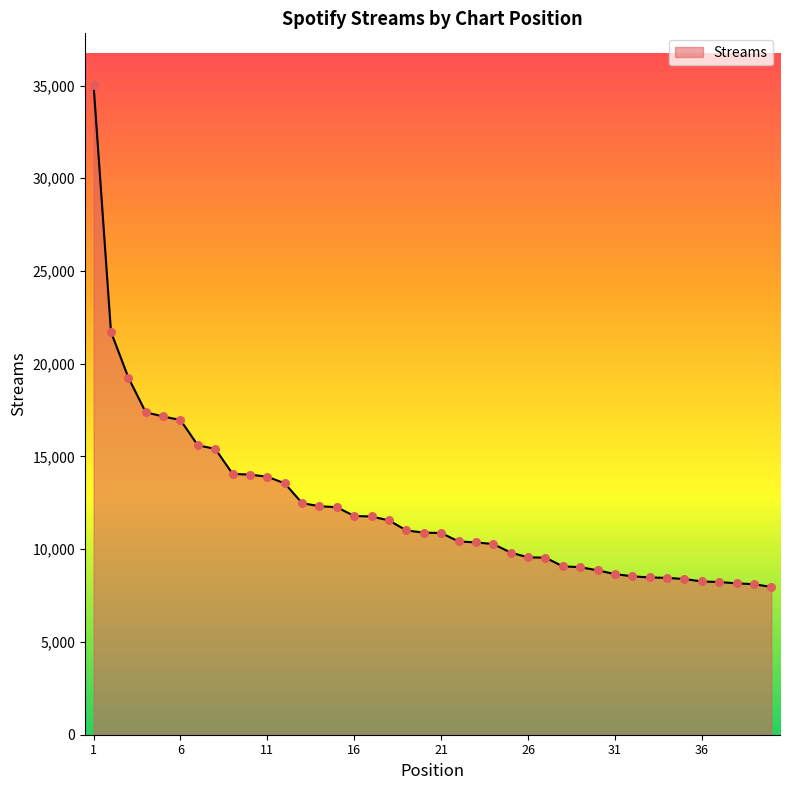

What is the maximum value shown in the chart?

35013